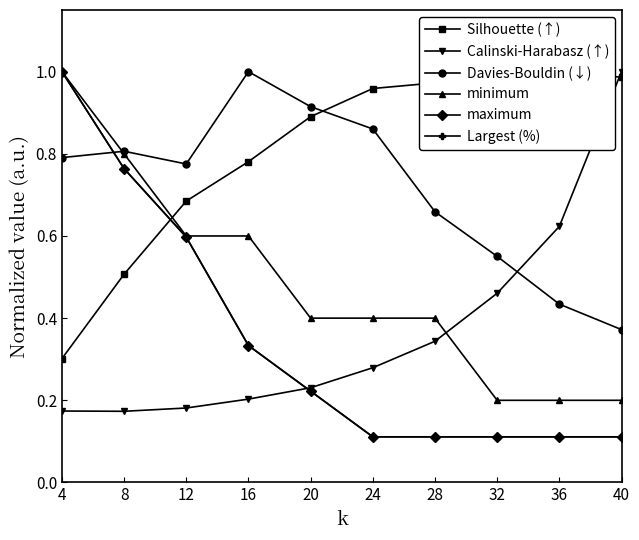

True or false: Silhouette (↑) has more than 2 points higher than both neighbors.

False